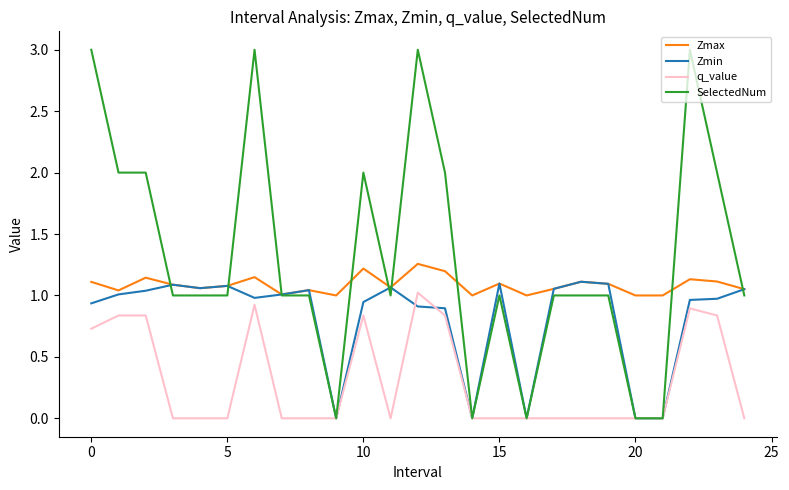

Rank the series by their average value, from highest to lowest.

SelectedNum, Zmax, Zmin, q_value